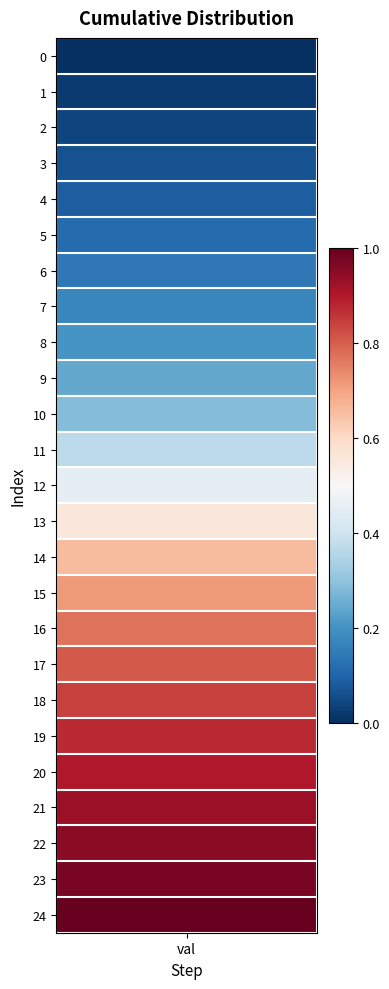

What is the difference between the maximum and minimum values?

1.0